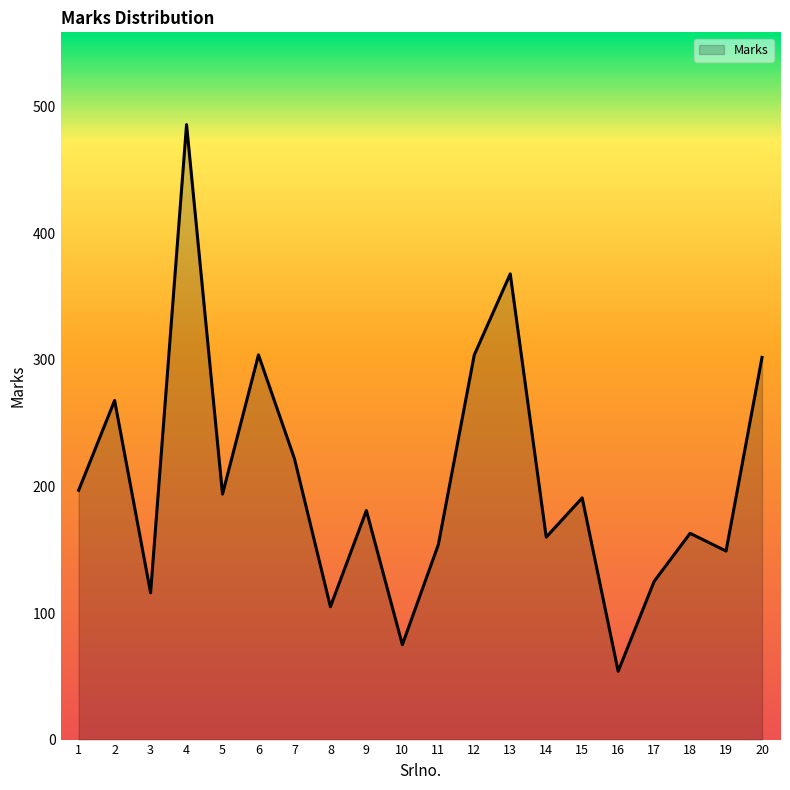

What is the sum of the values at 16 and 20?

356